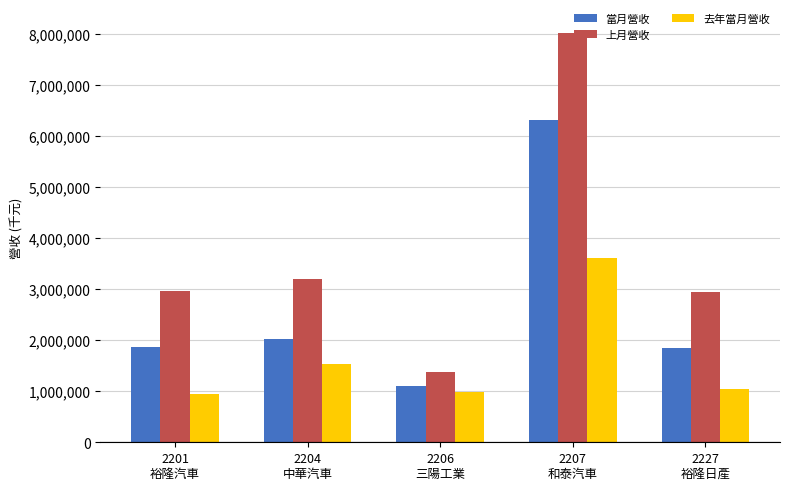

How many data points does each series have?

5